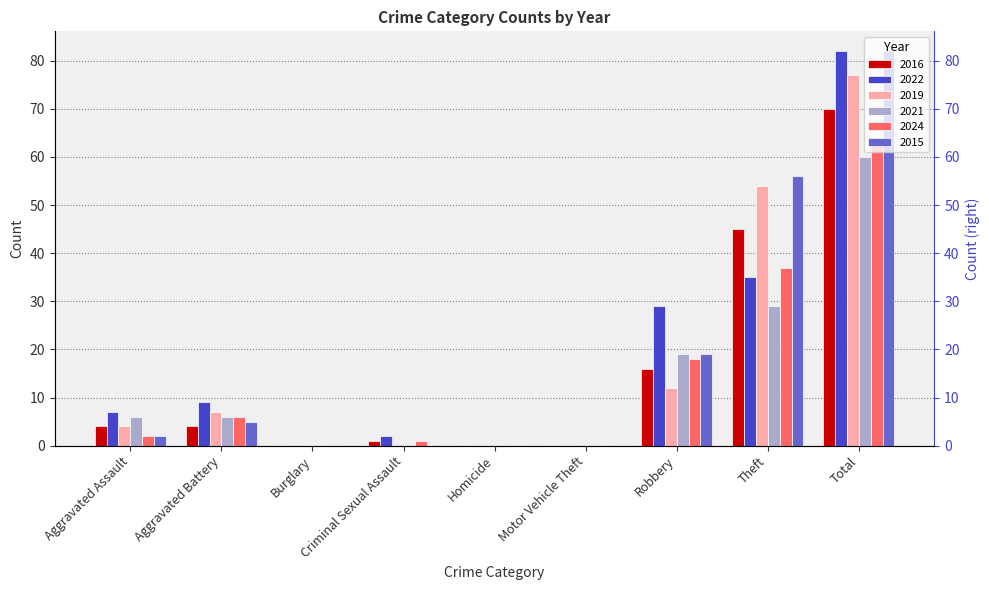

Reading right to left, list all the values displayed in this chart.

2016: Total=70	Theft=45	Robbery=16	Motor Vehicle Theft=0	Homicide=0	Criminal Sexual Assault=1	Burglary=0	Aggravated Battery=4	Aggravated Assault=4
2022: Total=82	Theft=35	Robbery=29	Motor Vehicle Theft=0	Homicide=0	Criminal Sexual Assault=2	Burglary=0	Aggravated Battery=9	Aggravated Assault=7
2019: Total=77	Theft=54	Robbery=12	Motor Vehicle Theft=0	Homicide=0	Criminal Sexual Assault=0	Burglary=0	Aggravated Battery=7	Aggravated Assault=4
2021: Total=60	Theft=29	Robbery=19	Motor Vehicle Theft=0	Homicide=0	Criminal Sexual Assault=0	Burglary=0	Aggravated Battery=6	Aggravated Assault=6
2024: Total=64	Theft=37	Robbery=18	Motor Vehicle Theft=0	Homicide=0	Criminal Sexual Assault=1	Burglary=0	Aggravated Battery=6	Aggravated Assault=2
2015: Total=82	Theft=56	Robbery=19	Motor Vehicle Theft=0	Homicide=0	Criminal Sexual Assault=0	Burglary=0	Aggravated Battery=5	Aggravated Assault=2